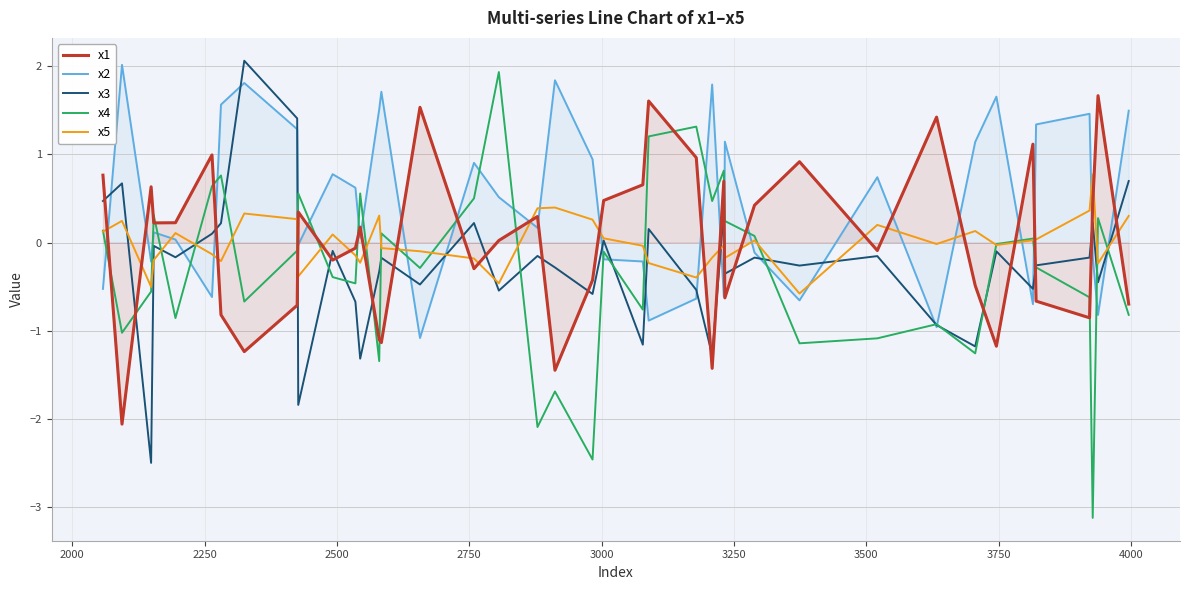

Which series has the largest total across all categories?

x2